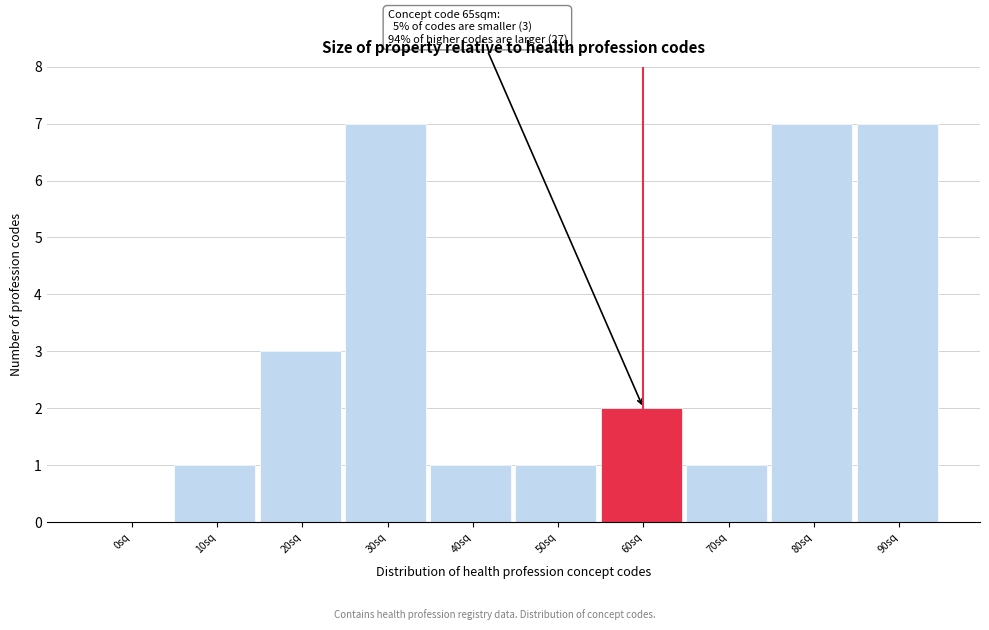

Reading left to right, list all the values displayed in this chart.

0sq=0	10sq=1	20sq=3	30sq=7	40sq=1	50sq=1	60sq=2	70sq=1	80sq=7	90sq=7